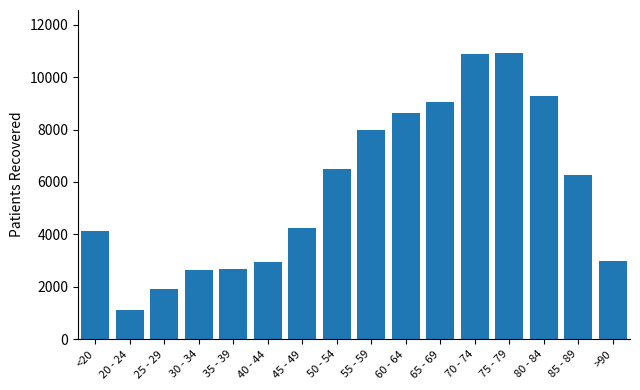

What is the smallest value displayed?

1126